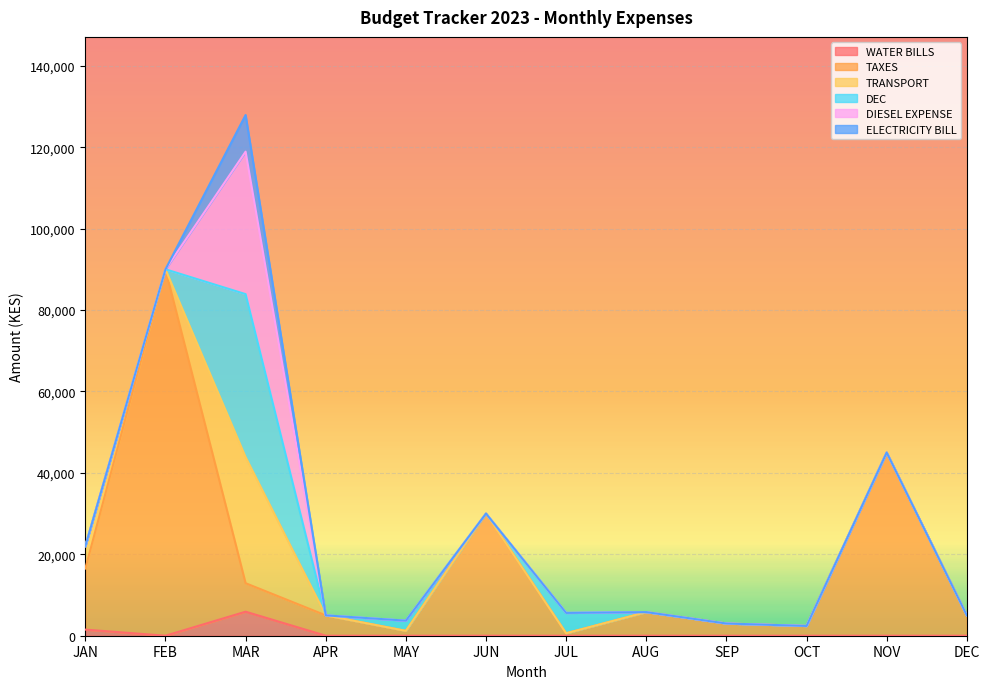

Does the chart display data point markers on the line(s)?

No